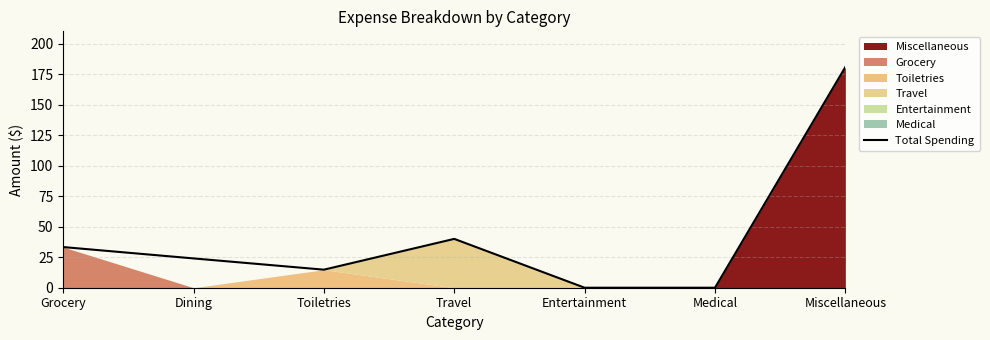

How many values are below 24?

3